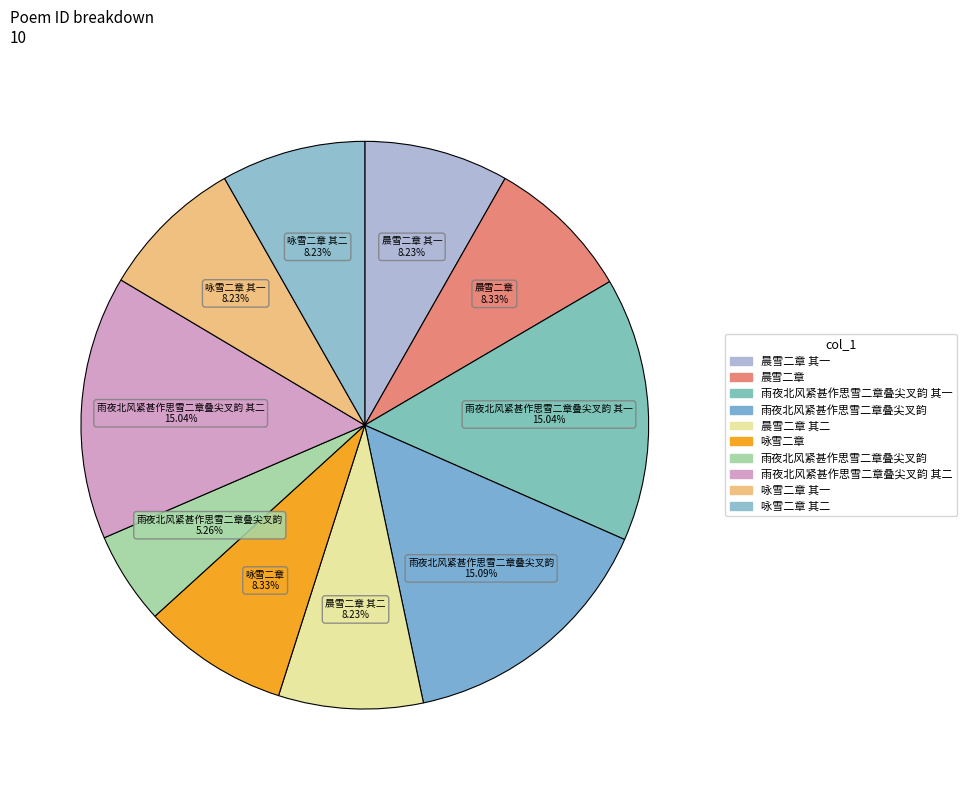

Does any single category account for the majority?

No